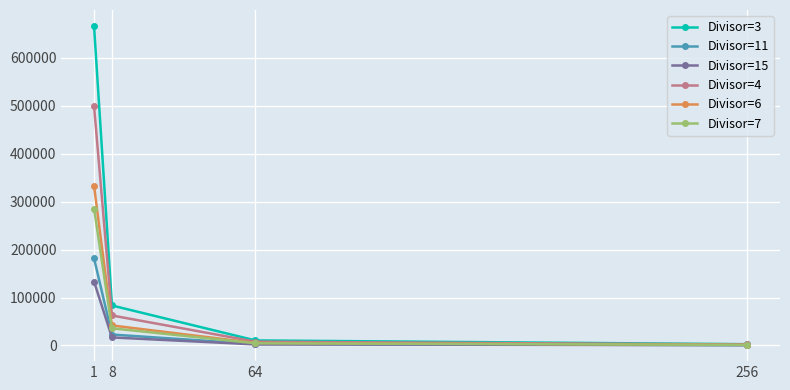

What is the difference between the maximum and minimum values in the Divisor=11 series?

181108